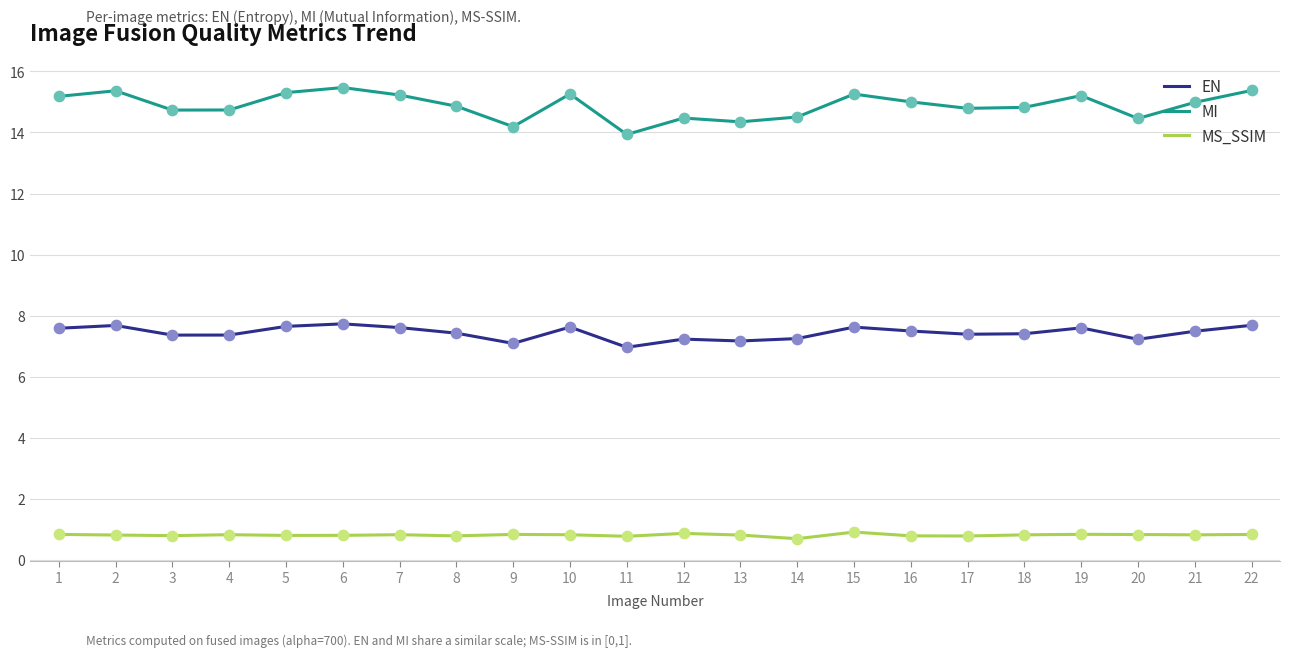

What is the difference between the highest and lowest values at 16?

14.2